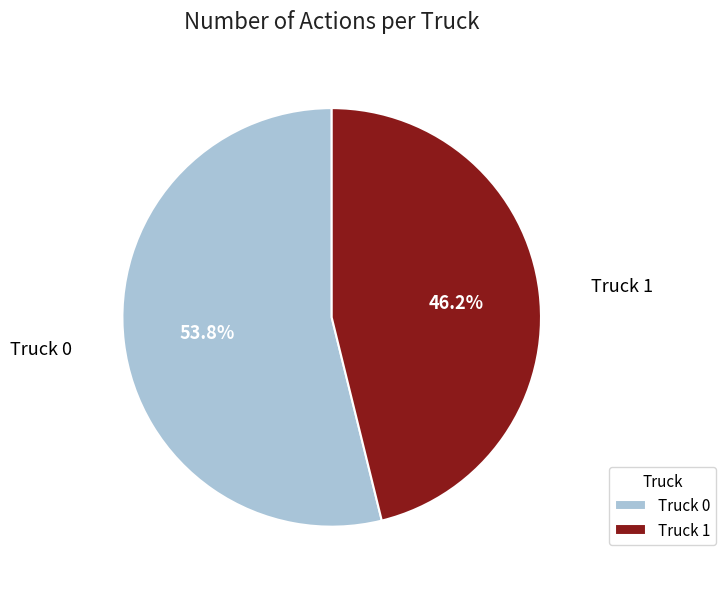

Rank the categories by value from highest to lowest.

Truck 0, Truck 1